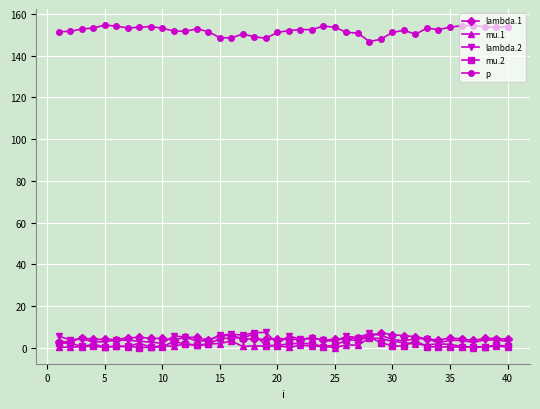

What is the value of the p point at the 5th from the left?

154.7